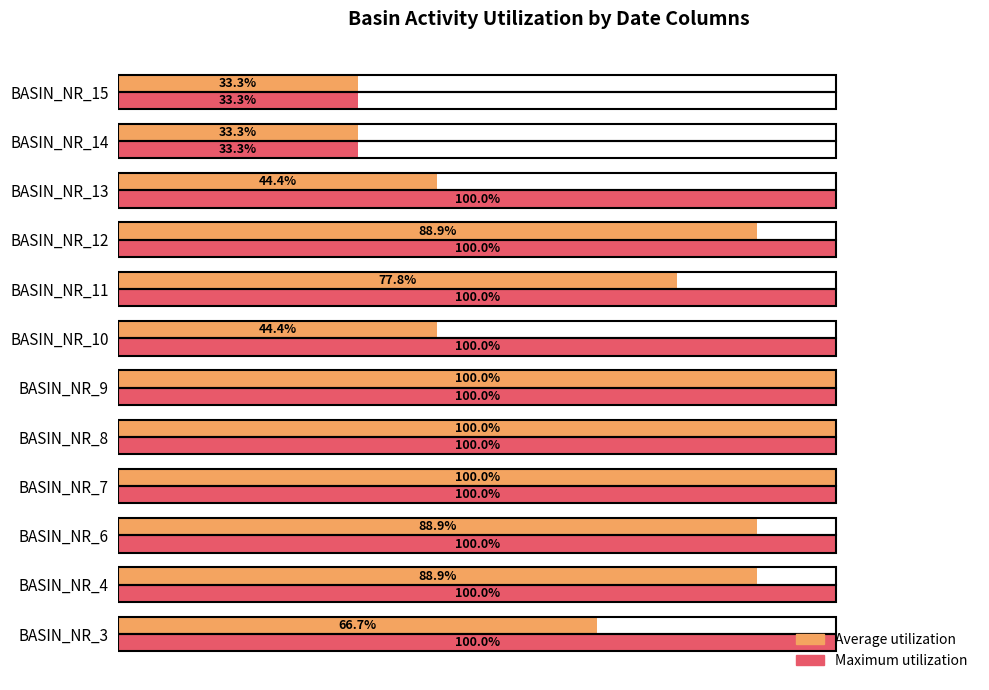

Between BASIN_NR_11 and BASIN_NR_15, which series saw the biggest shift?

Maximum utilization